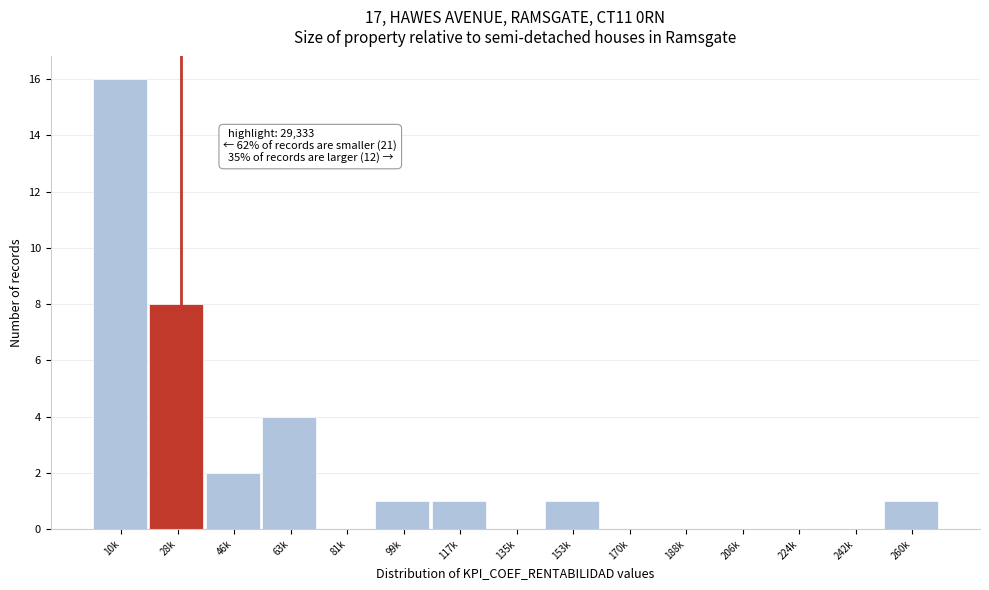

What is the approximate value at 28k, to the nearest 10?

10